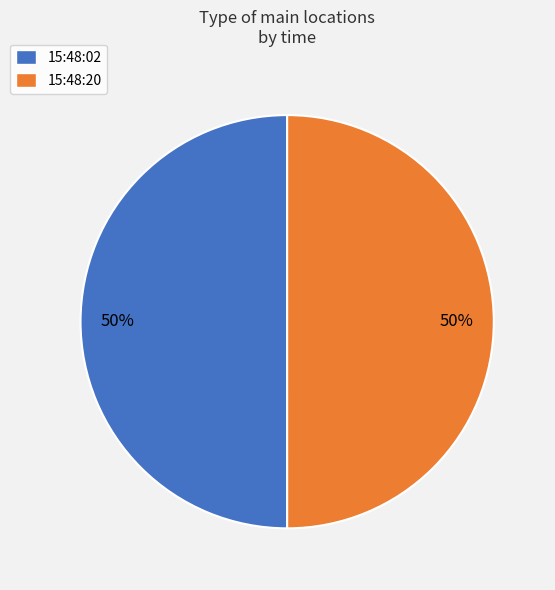

Count the number of slices in the pie.

2